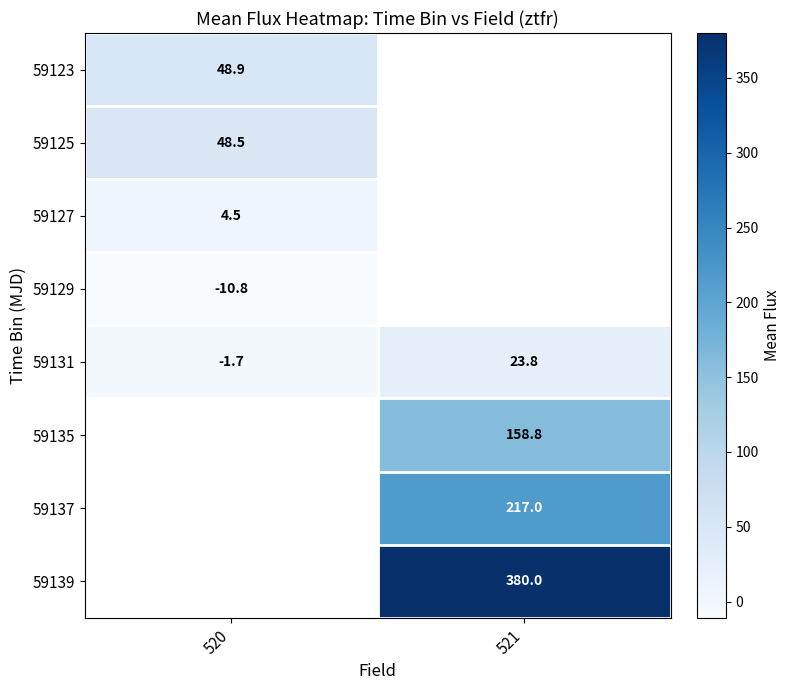

Rank the categories by 59131 value from lowest to highest.

520, 521